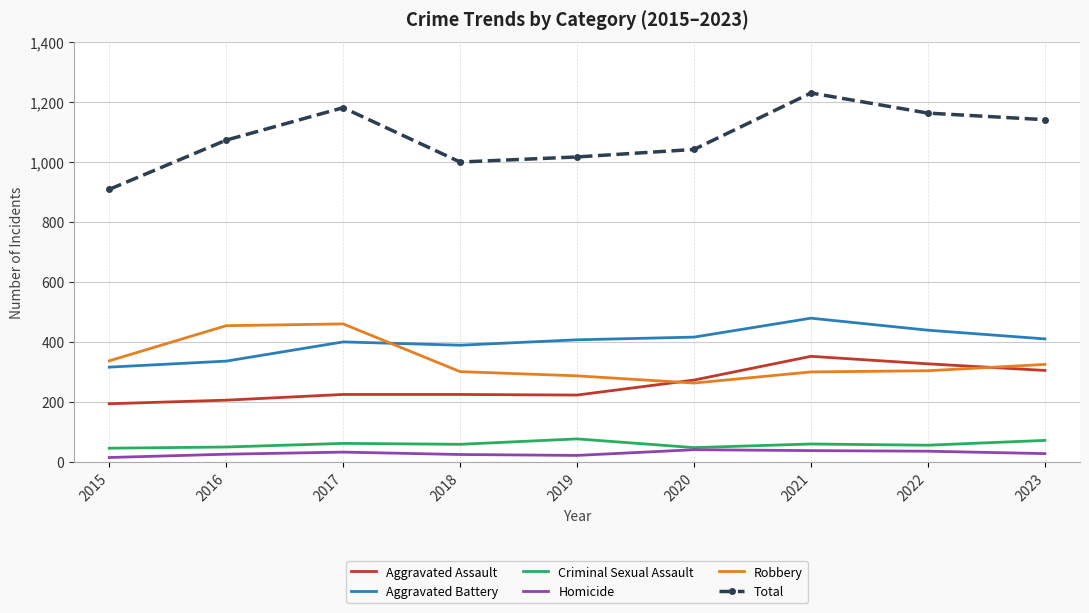

True or false: Aggravated Assault has a value of 137 at 2023.

False